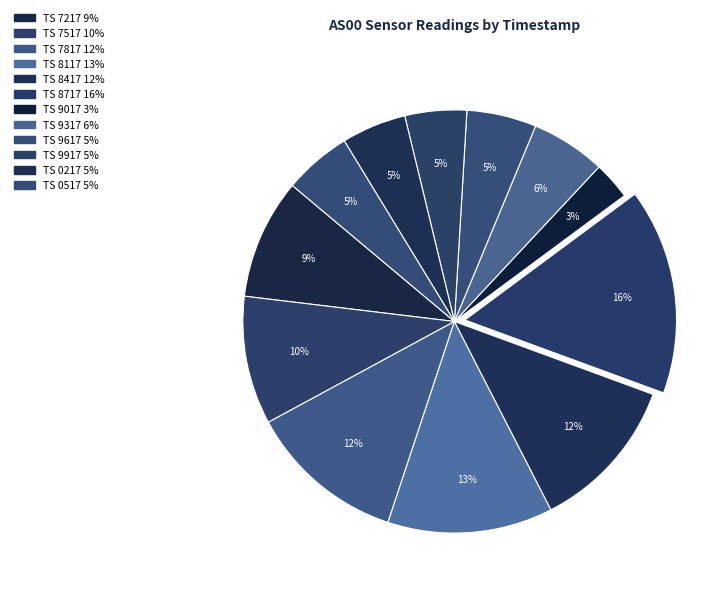

Which category has the smallest portion of the pie?

1692369017